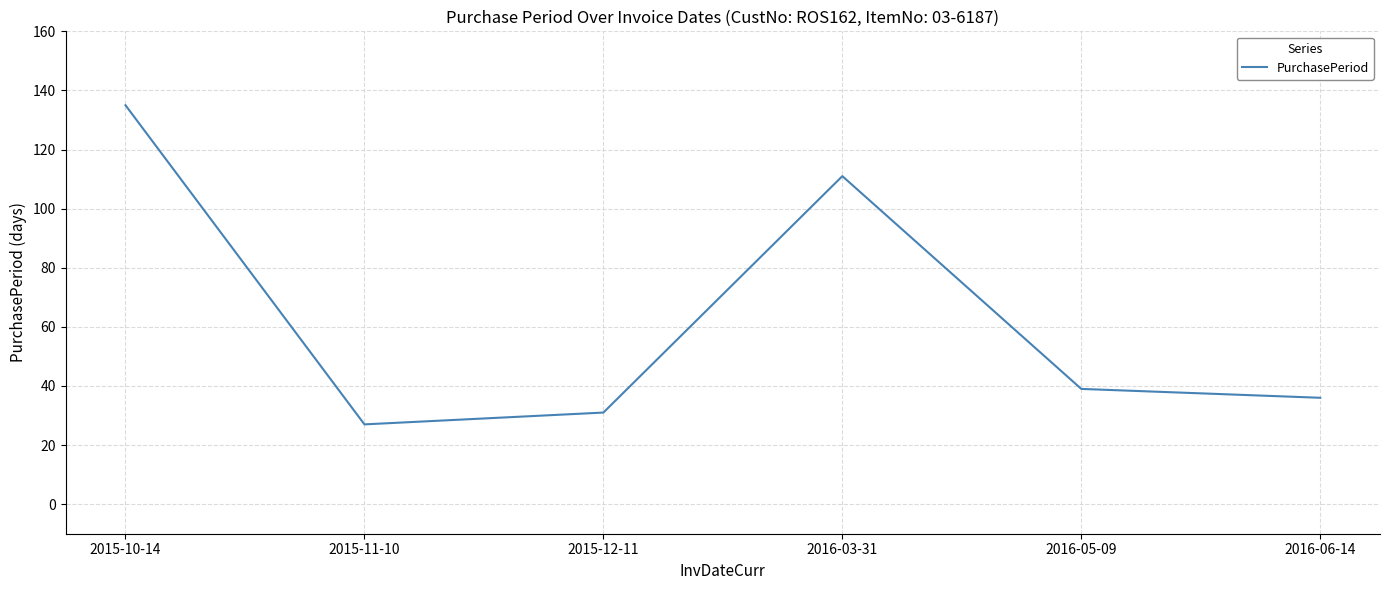

What position from the left is 2016-03-31?

4